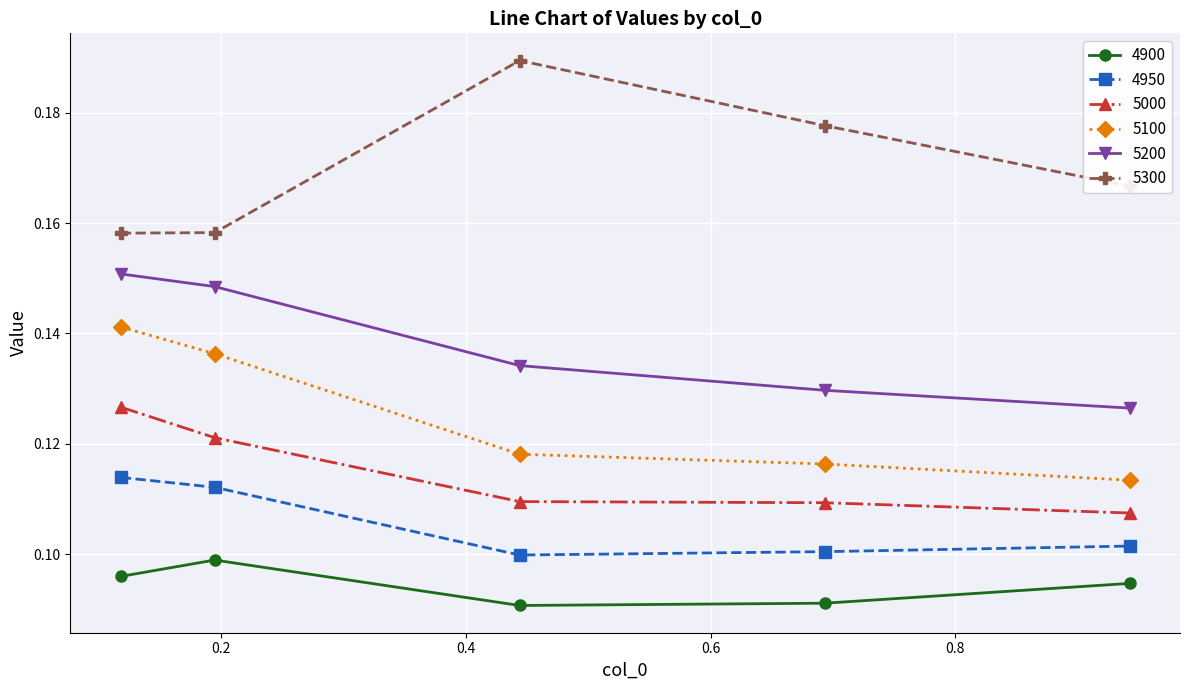

True or false: 4900 has more than 2 points higher than both neighbors.

False